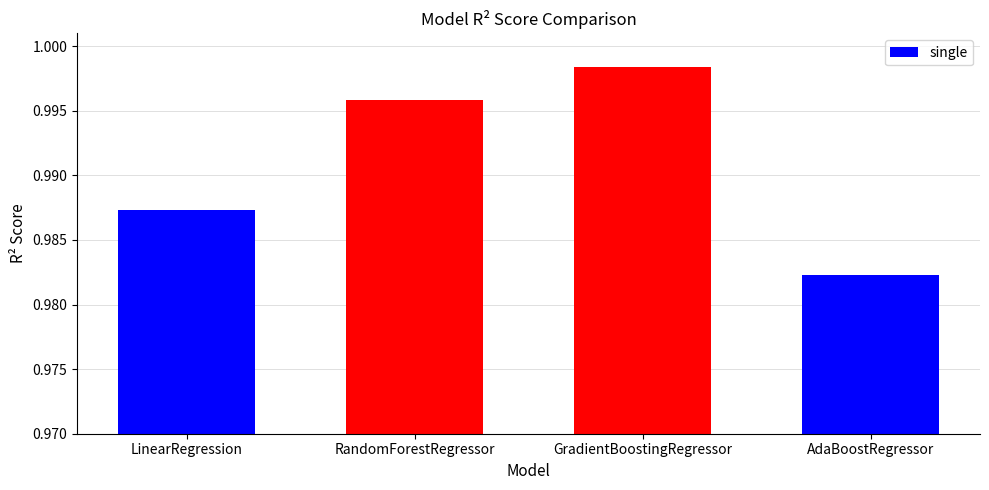

What position from the left is RandomForestRegressor?

2